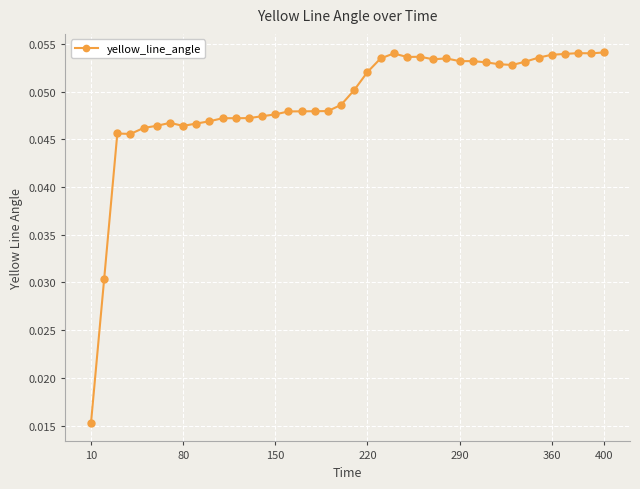

True or false: there are more than 0 points higher than both neighbors.

True